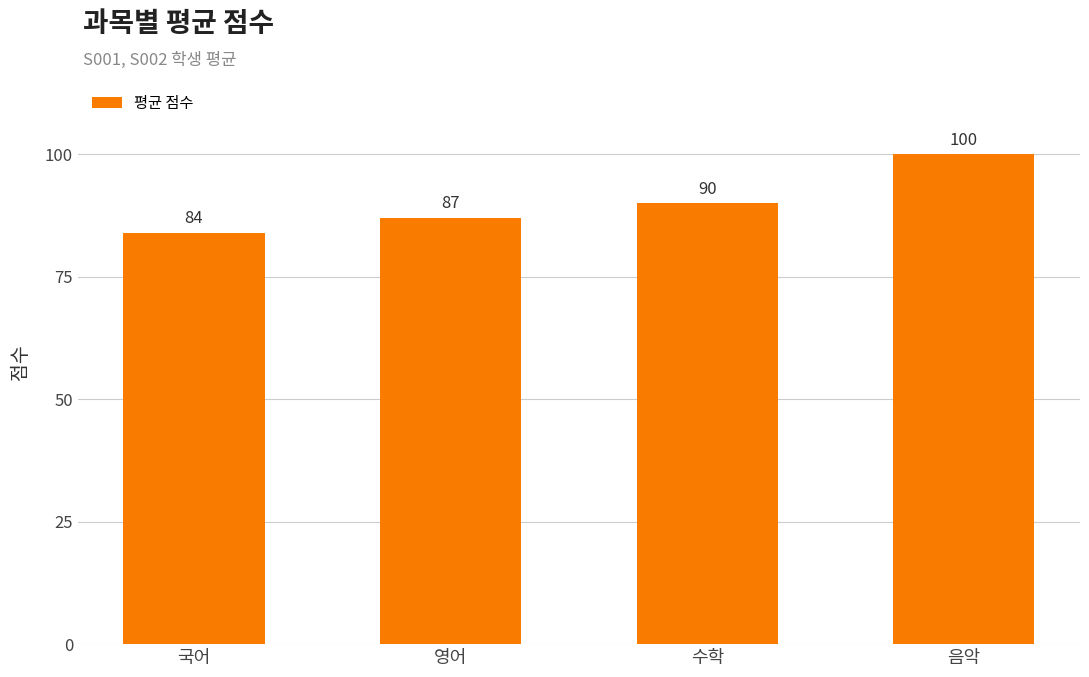

Reading left to right, transcribe all the data shown in this chart.

국어=84	영어=87	수학=90	음악=100